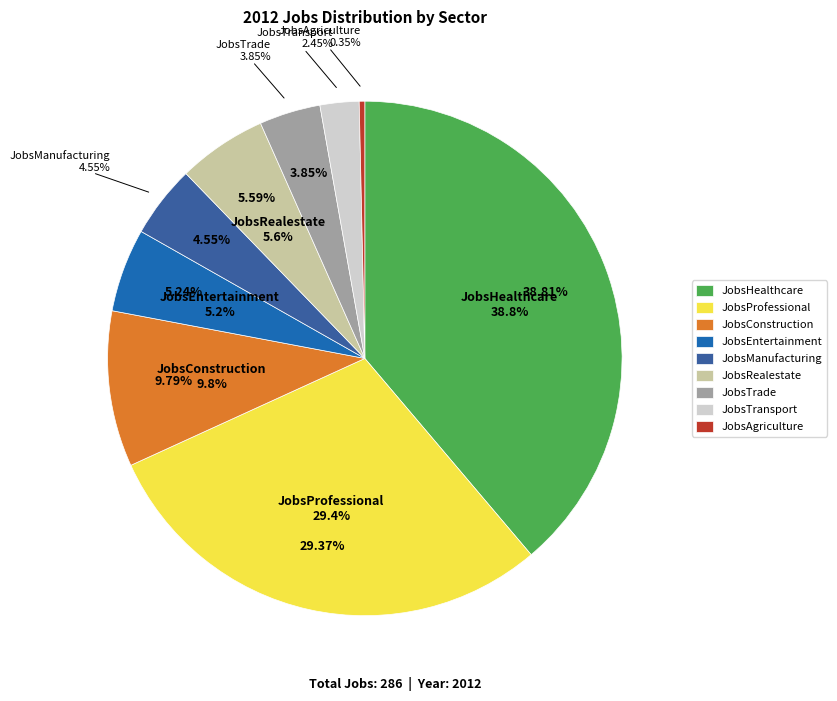

Does JobsTransport represent more than half of the total?

No